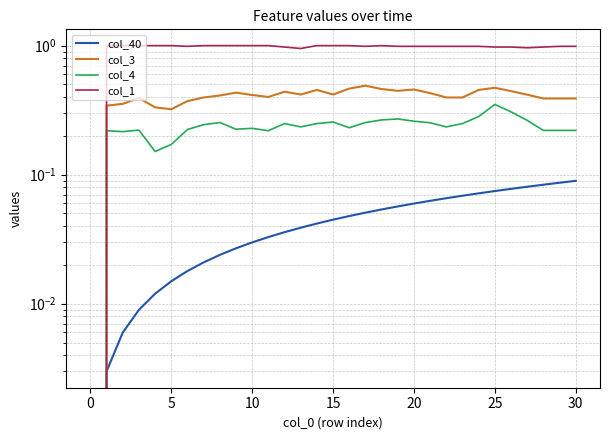

Between 15 and 29, which series saw the biggest shift?

col_40